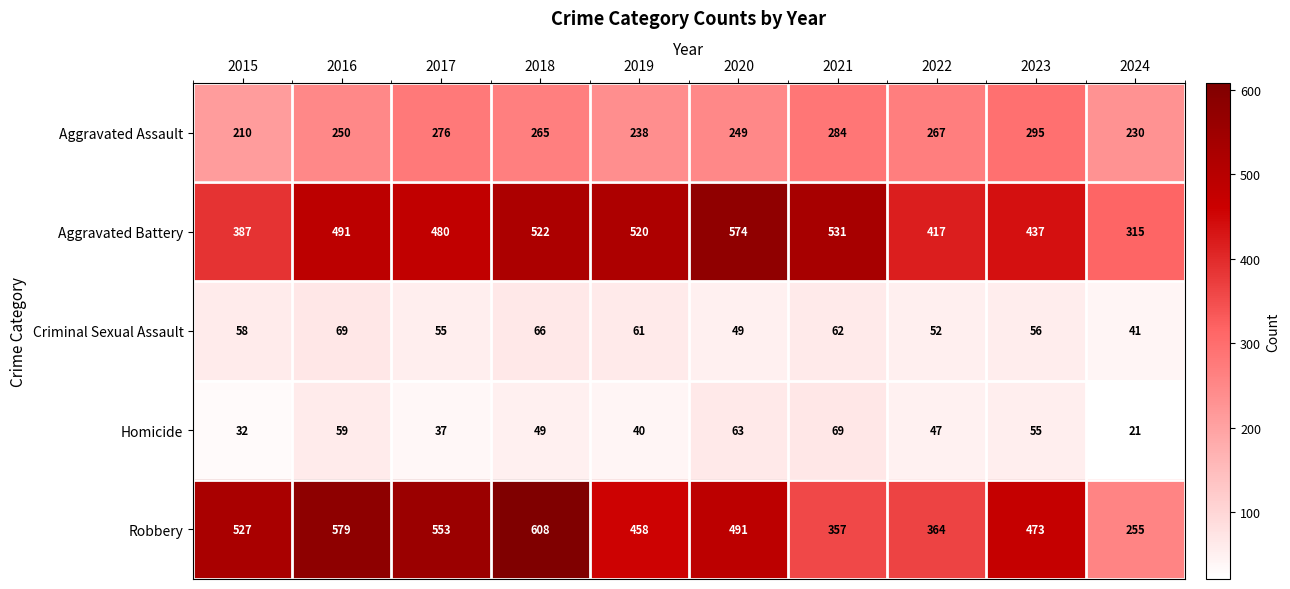

Which category has the lowest value in the Criminal Sexual Assault series?

2024